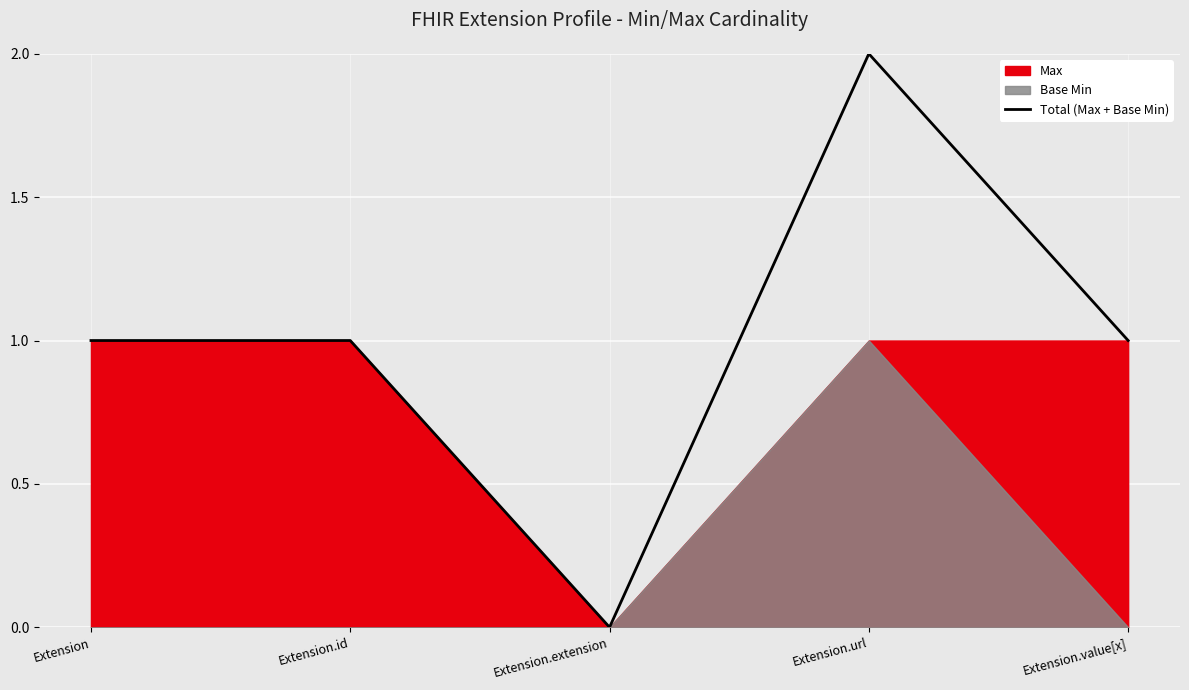

Rank the categories by value from lowest to highest.

Extension.extension, Extension, Extension.id, Extension.value[x], Extension.url